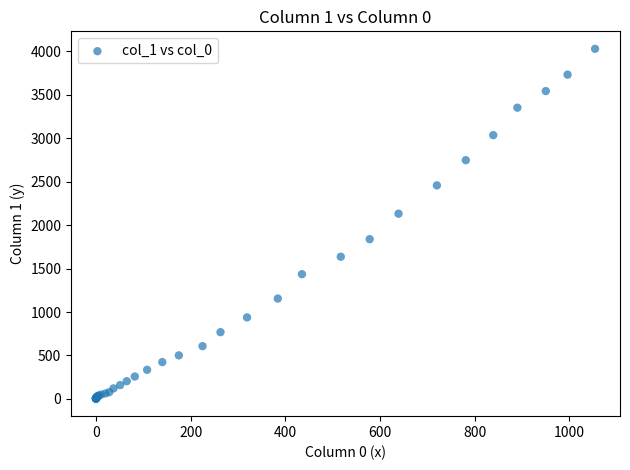

What Y value in the scatter plot is closest to 2015?

2131